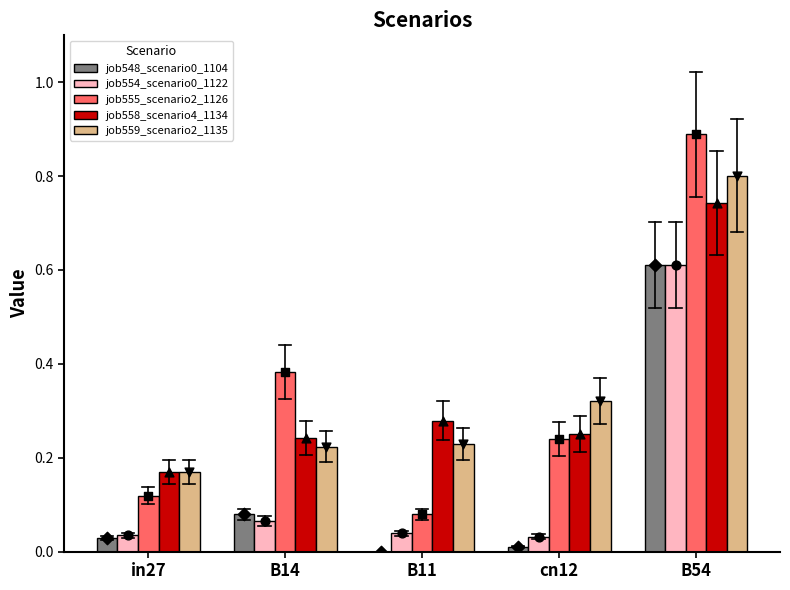

At which category is the sum across all series the highest?

B54